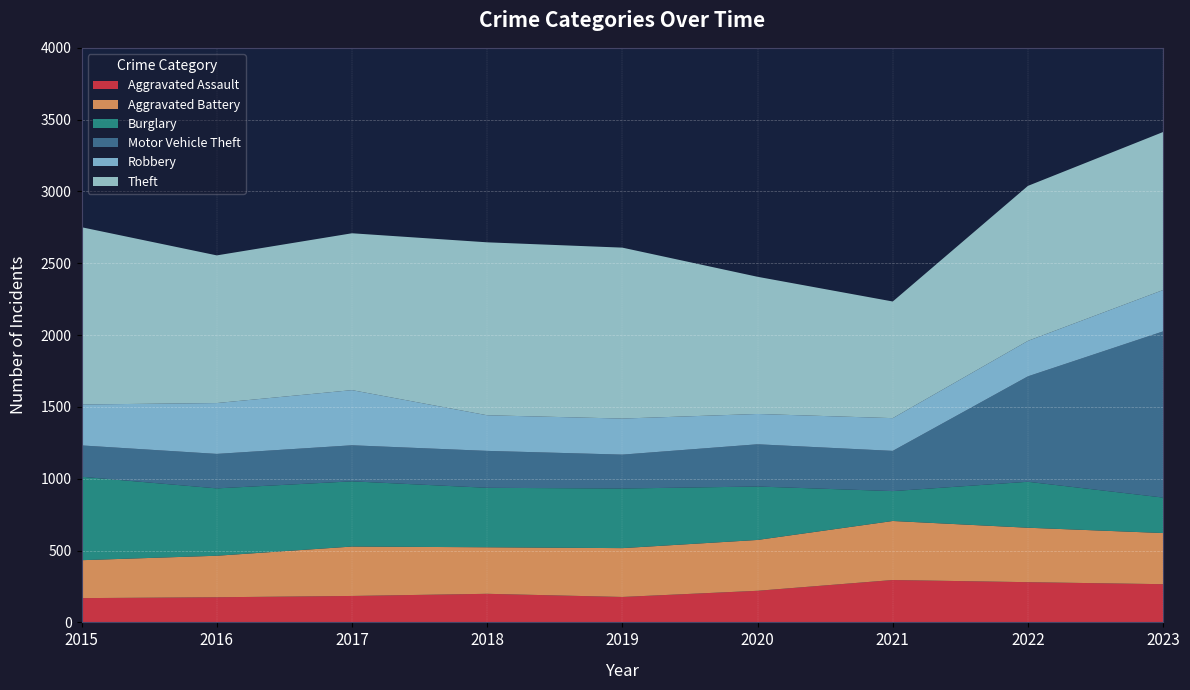

Reading left to right, extract all data points from this chart.

Aggravated Assault: 2015=169	2016=175	2017=184	2018=199	2019=177	2020=220	2021=295	2022=280	2023=266
Aggravated Battery: 2015=264	2016=289	2017=344	2018=324	2019=340	2020=354	2021=411	2022=379	2023=356
Burglary: 2015=581	2016=469	2017=454	2018=414	2019=415	2020=372	2021=208	2022=320	2023=247
Motor Vehicle Theft: 2015=218	2016=240	2017=251	2018=257	2019=236	2020=294	2021=280	2022=734	2023=1157
Robbery: 2015=285	2016=354	2017=384	2018=248	2019=251	2020=211	2021=228	2022=247	2023=288
Theft: 2015=1234	2016=1028	2017=1092	2018=1204	2019=1190	2020=955	2021=812	2022=1079	2023=1100